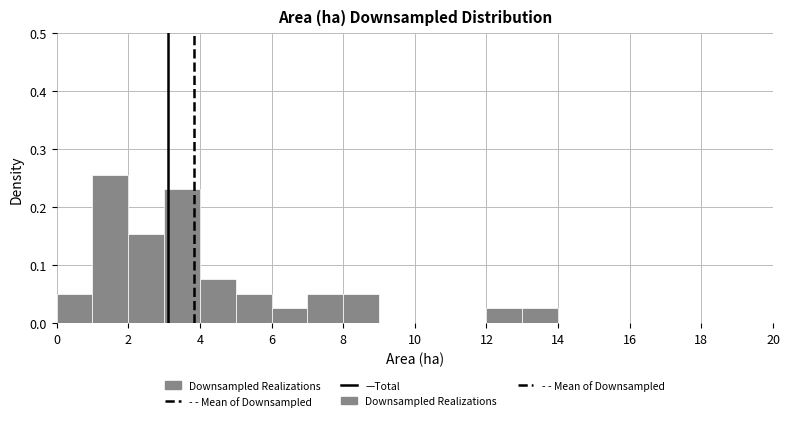

What is the height of the bar covering 2 to 3 on the x-axis? The values are not printed on the chart, so give them approximately, as read against the axis.

0.15